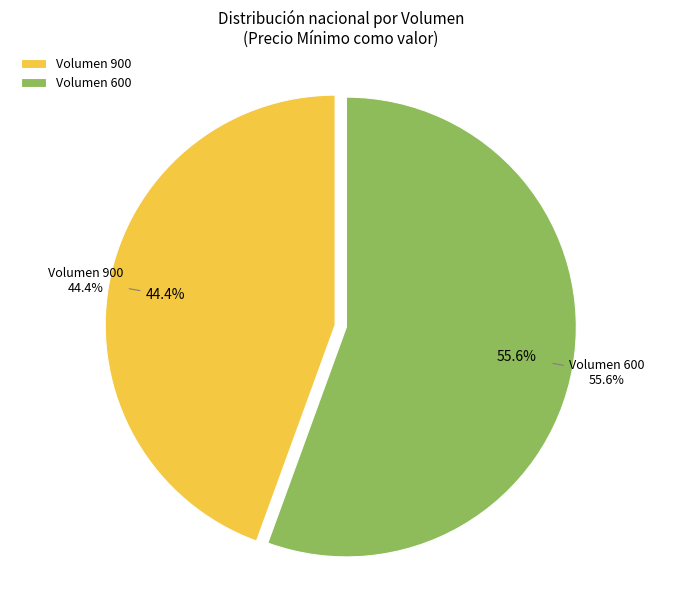

Count the number of slices in the pie.

2